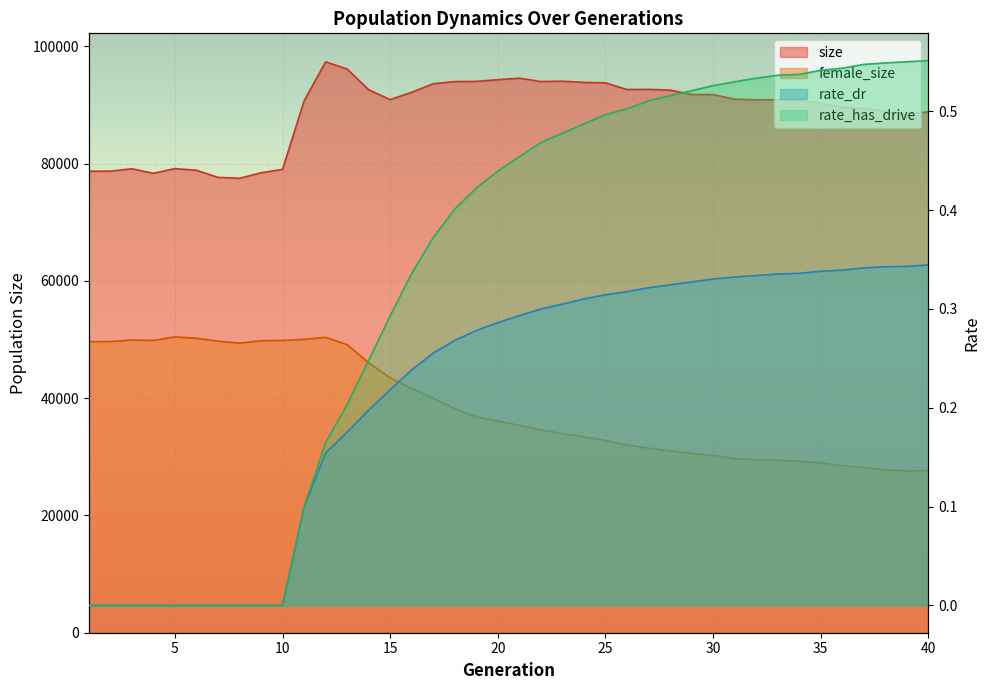

Which category has the lowest value in the rate_has_drive series?

1